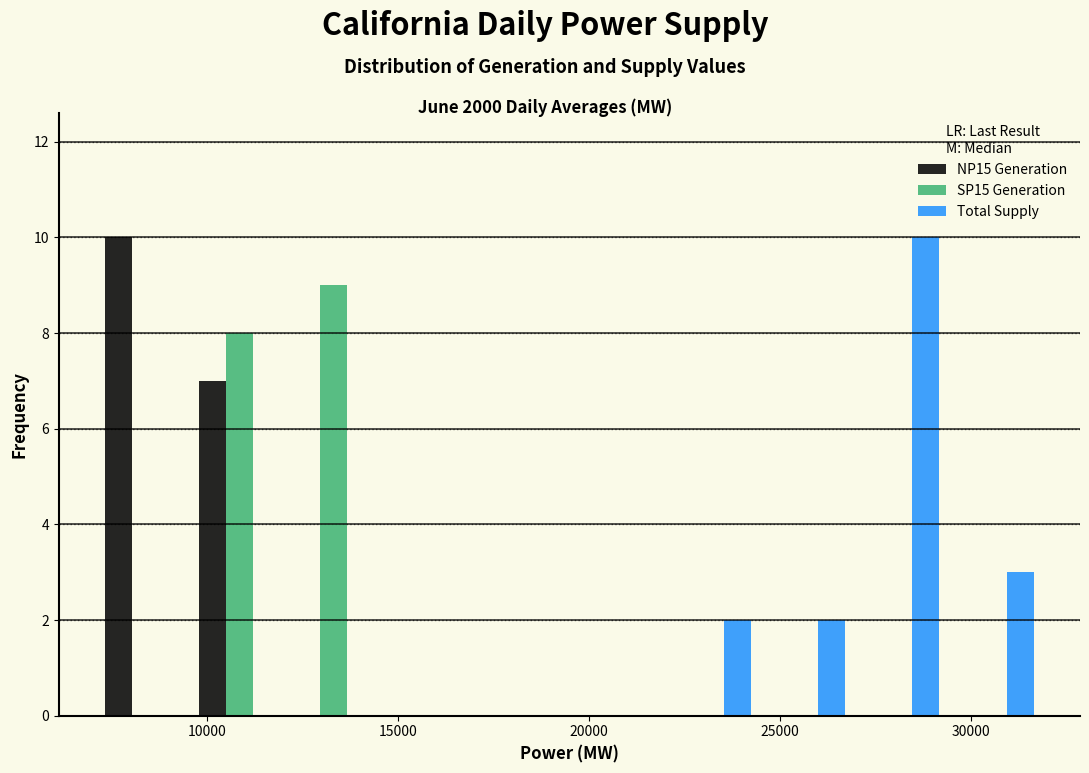

Reading left to right, transcribe this chart: for each range on the x-axis, give the height of each series' bar. Neither the bar edges nor the heights are printed on the chart, so give them approximately, as read against the axes.

7000 to 9500: NP15 Generation=10	SP15 Generation=0	Total Supply=0
9500 to 12000: NP15 Generation=7	SP15 Generation=8	Total Supply=0
12000 to 14500: NP15 Generation=0	SP15 Generation=9	Total Supply=0
14500 to 17000: NP15 Generation=0	SP15 Generation=0	Total Supply=0
17000 to 19500: NP15 Generation=0	SP15 Generation=0	Total Supply=0
19500 to 22000: NP15 Generation=0	SP15 Generation=0	Total Supply=0
22000 to 24500: NP15 Generation=0	SP15 Generation=0	Total Supply=2
24500 to 27000: NP15 Generation=0	SP15 Generation=0	Total Supply=2
27000 to 29500: NP15 Generation=0	SP15 Generation=0	Total Supply=10
29500 to 32000: NP15 Generation=0	SP15 Generation=0	Total Supply=3